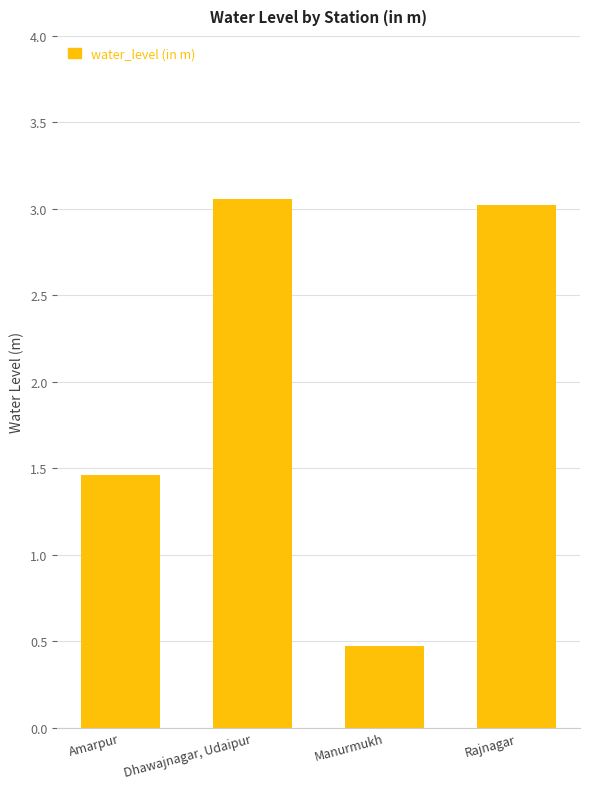

What is the value of the 4th bar from the left?

3.0